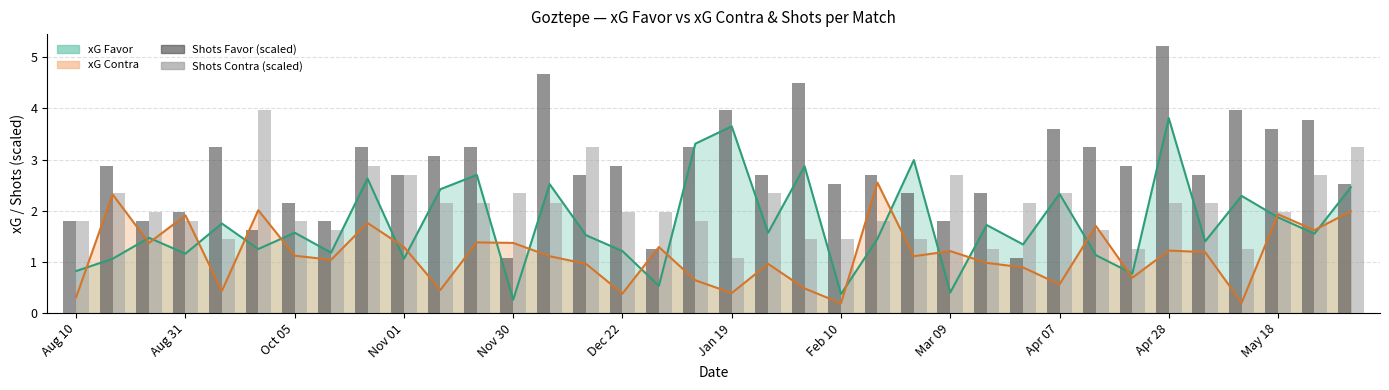

Between Apr 28 and Feb 10, which is larger?

Apr 28